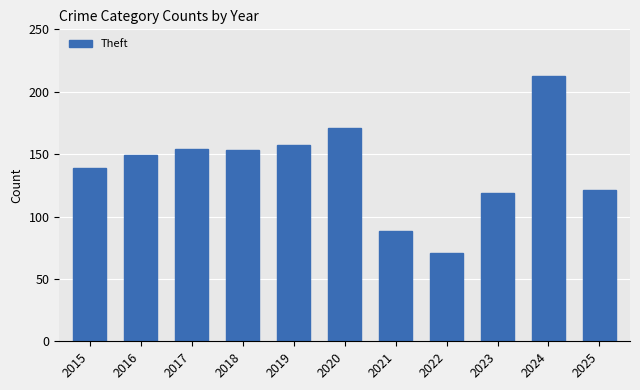

Which label corresponds to the largest value in the chart?

2024